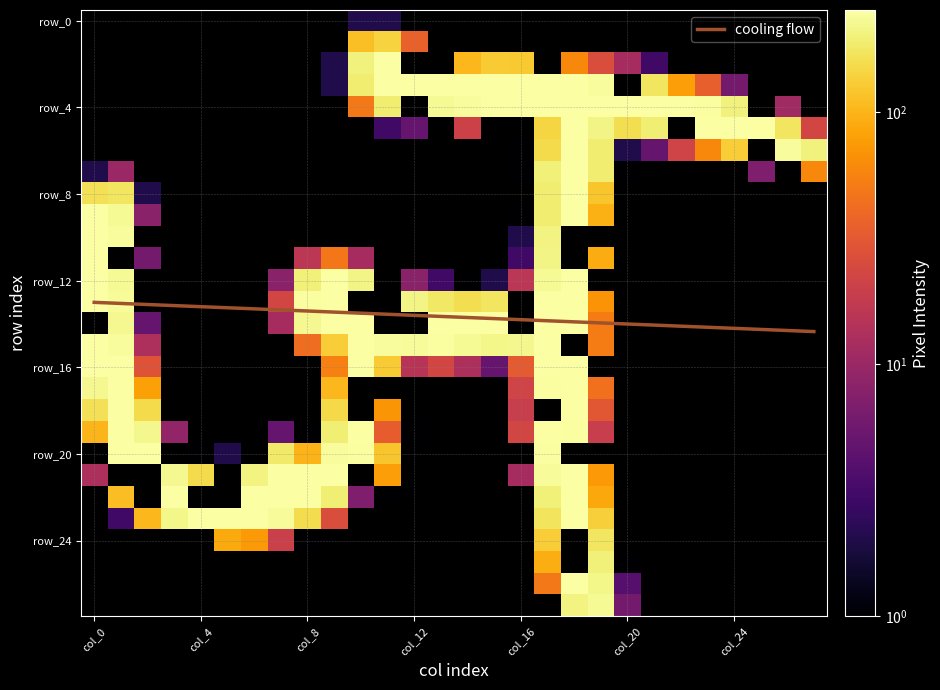

Which has a higher value, 17 or 8?

17